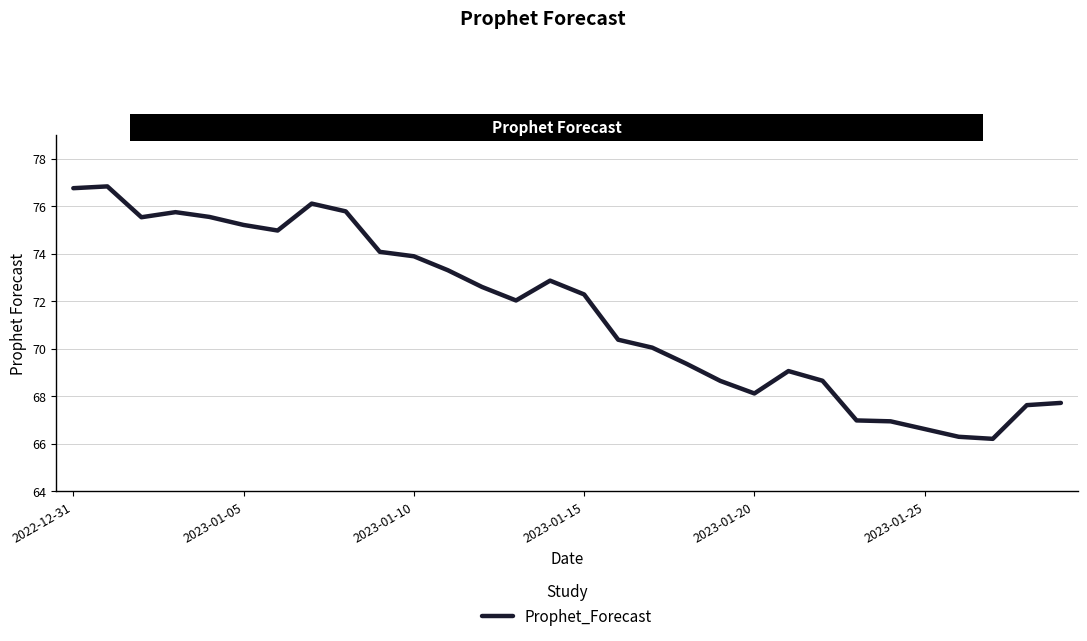

What is the maximum value shown in the chart?

76.8